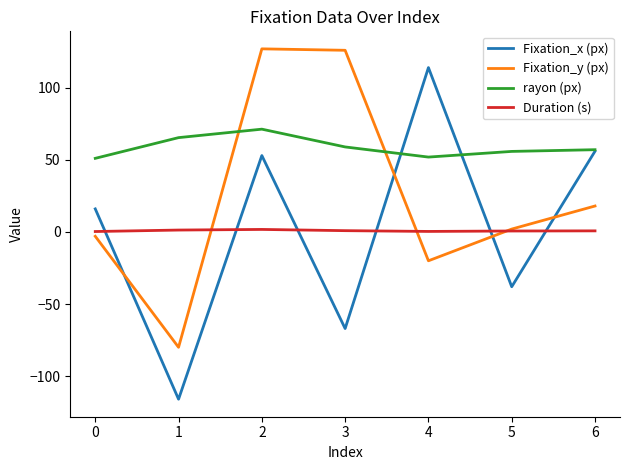

How many distinct data groups are displayed?

4